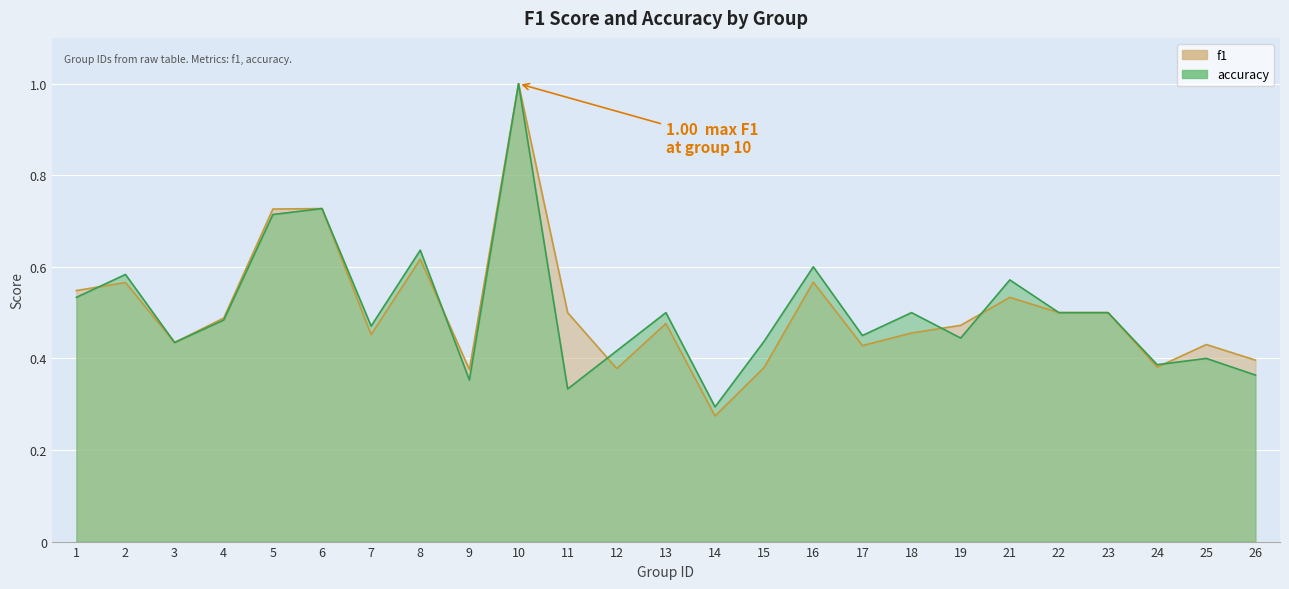

What is the highest value of the f1 series?

1.0